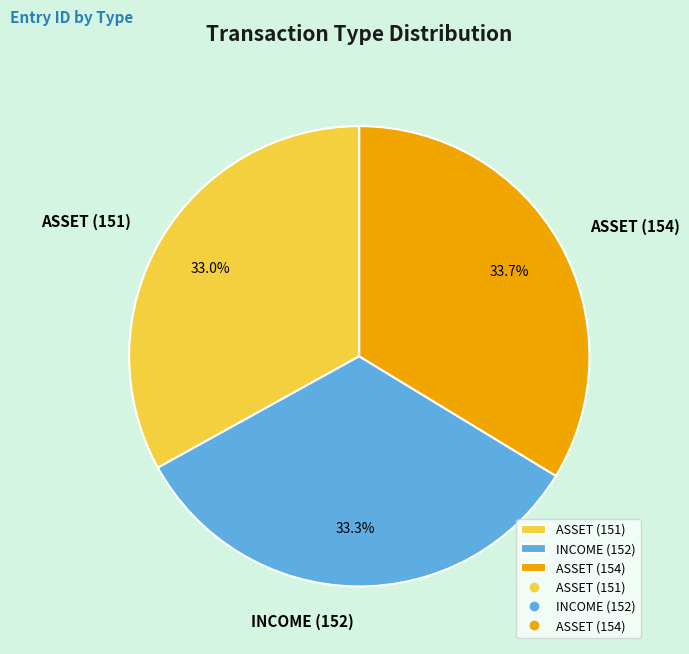

How many segments does this pie chart have?

3